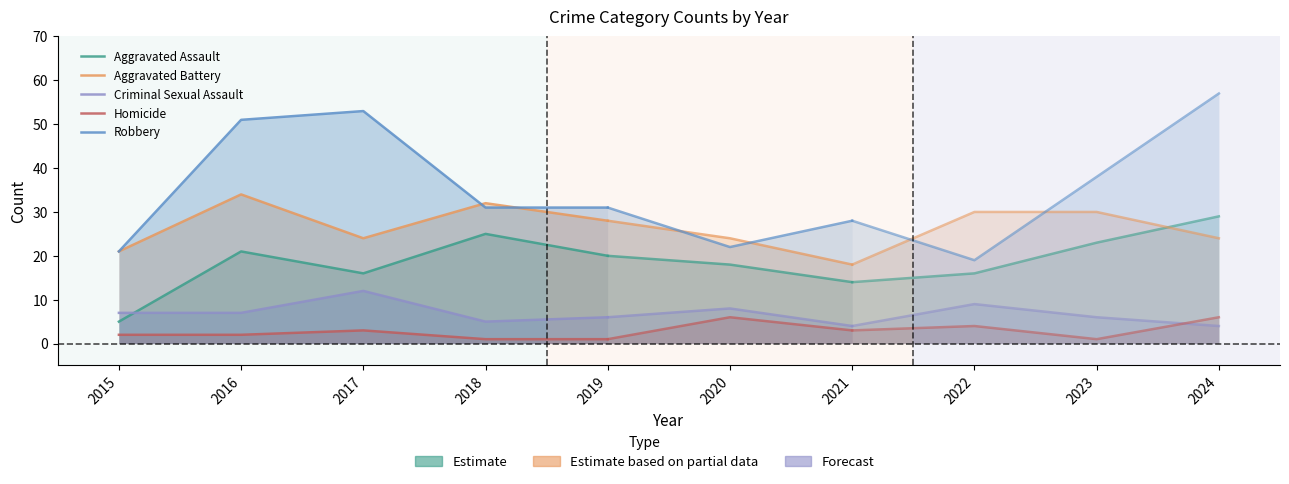

True or false: Aggravated Battery has a value of 49 at 2016.

False